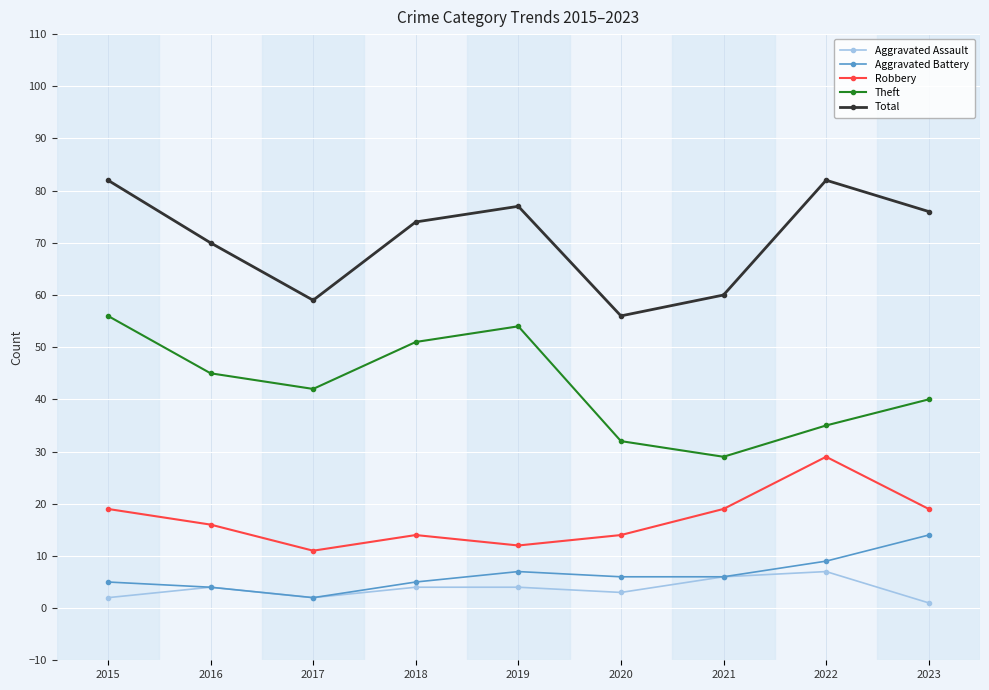

Reading left to right, transcribe all the data shown in this chart.

Aggravated Assault: 2	4	2	4	4	3	6	7	1
Aggravated Battery: 5	4	2	5	7	6	6	9	14
Robbery: 19	16	11	14	12	14	19	29	19
Theft: 56	45	42	51	54	32	29	35	40
Total: 82	70	59	74	77	56	60	82	76